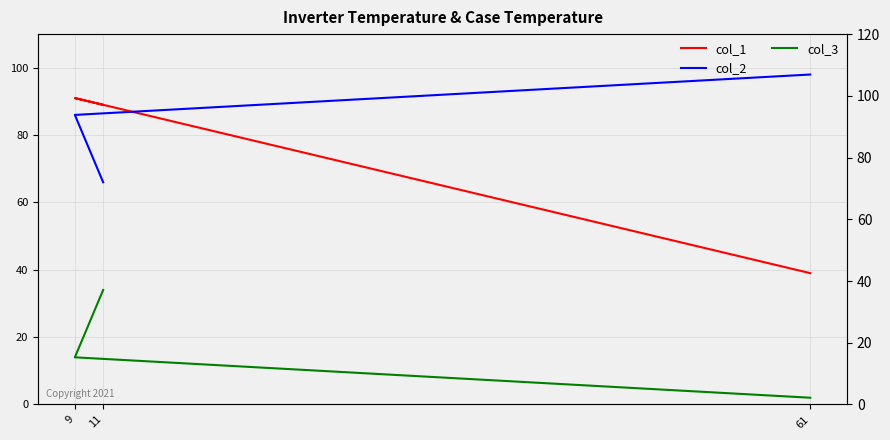

How many values in the col_2 series are below 86?

1